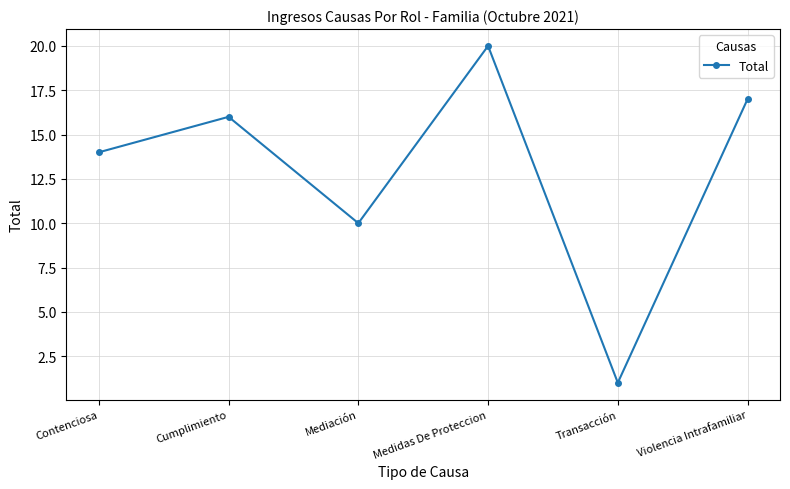

The value at Cumplimiento is 16. True or false?

True